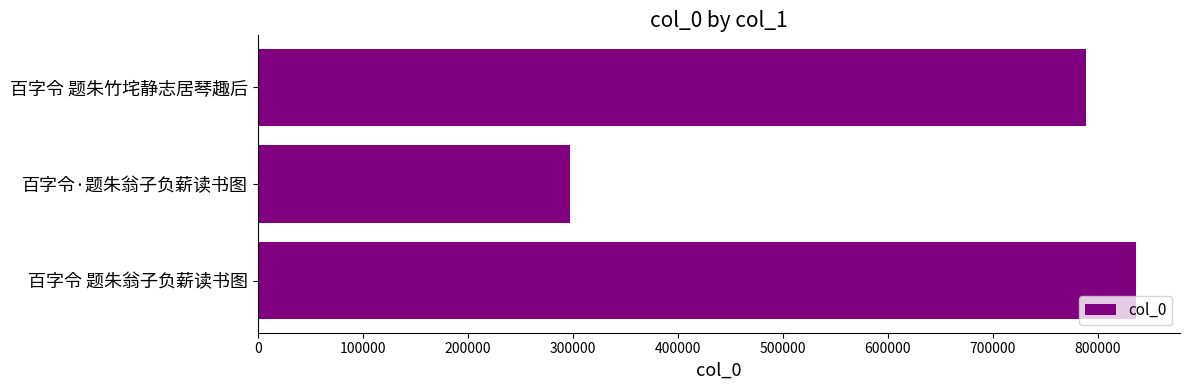

At which label is the value closest to 566899?

百字令 题朱竹垞静志居琴趣后